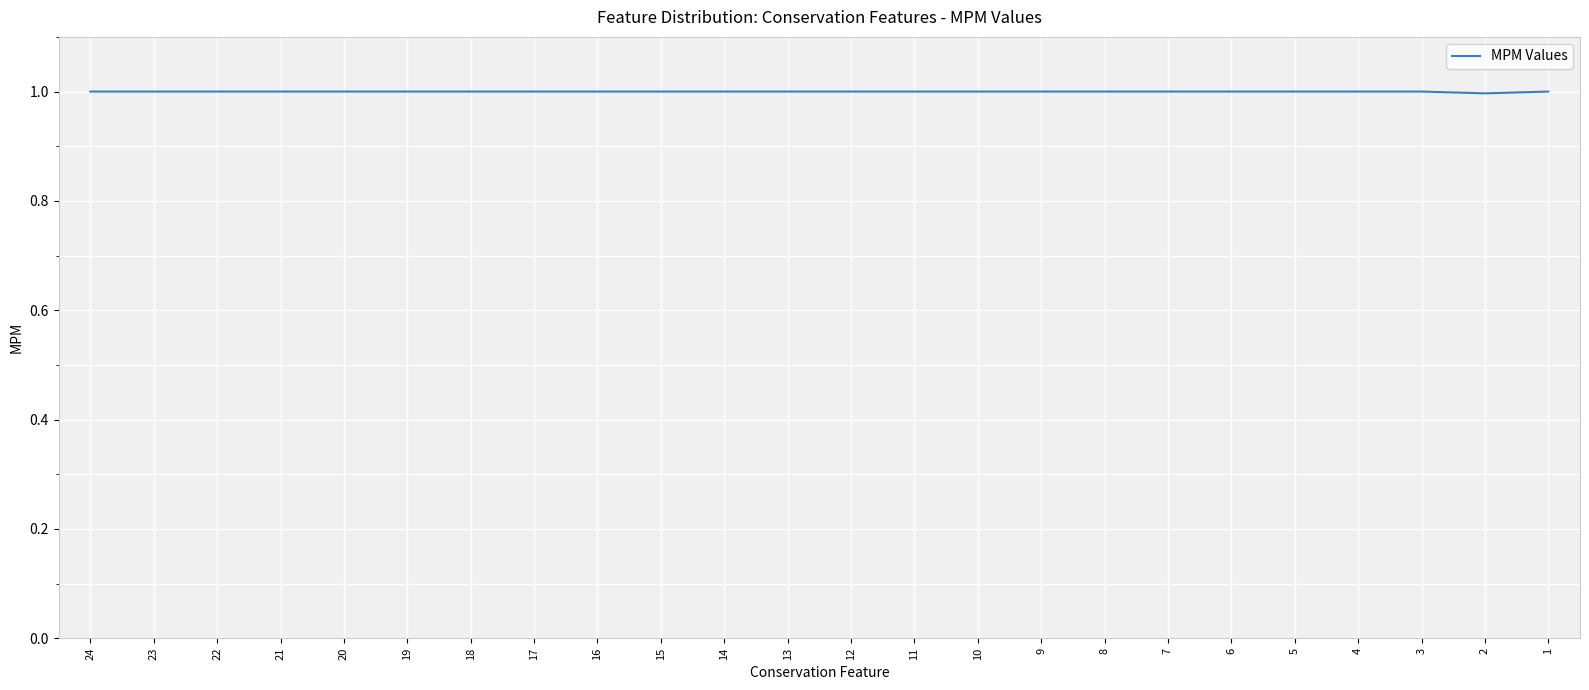

What is the ratio of the value at 3 to the value at 16?

1.0